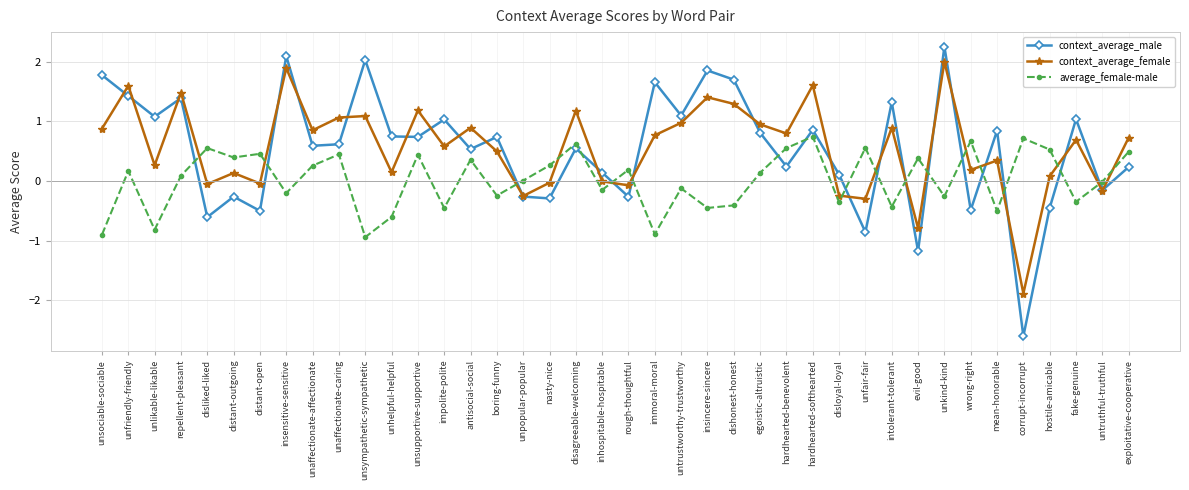

What is the spread (max minus min) of values at wrong-right?

1.2